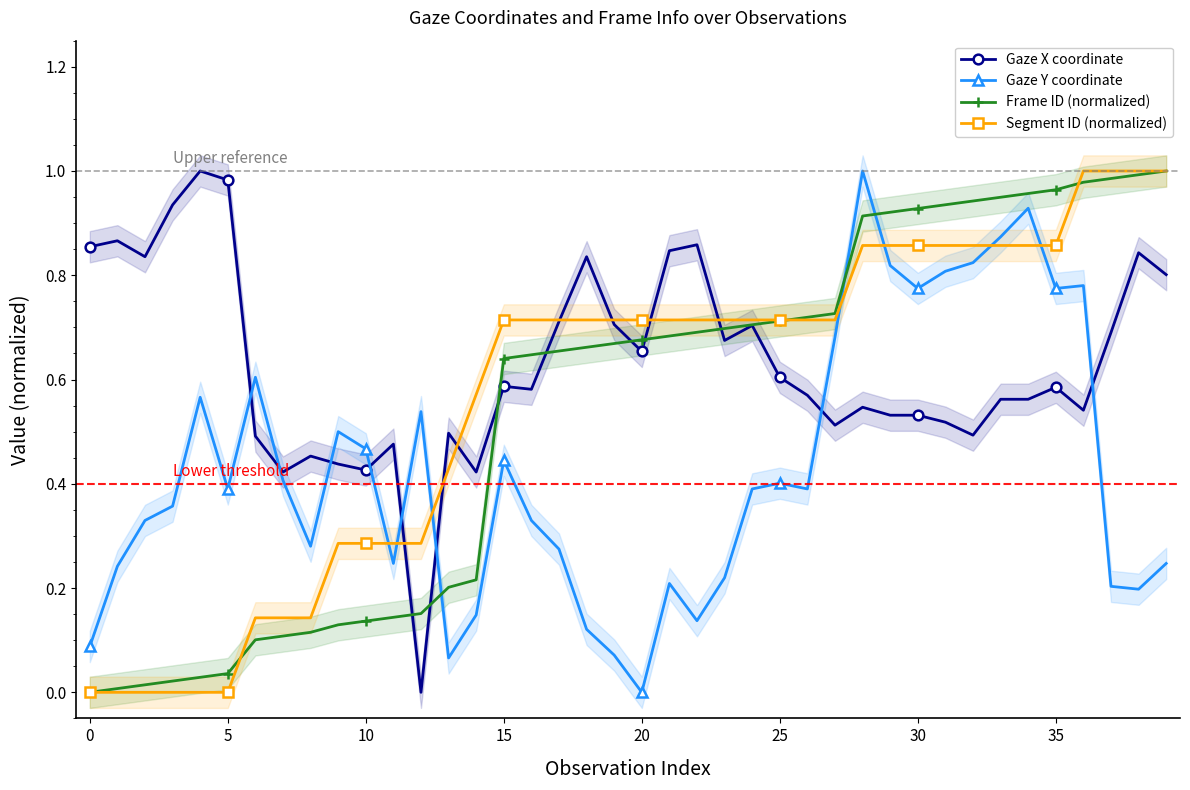

What are all the series names shown in the legend?

Gaze X coordinate, Gaze Y coordinate, Frame ID (normalized), Segment ID (normalized)